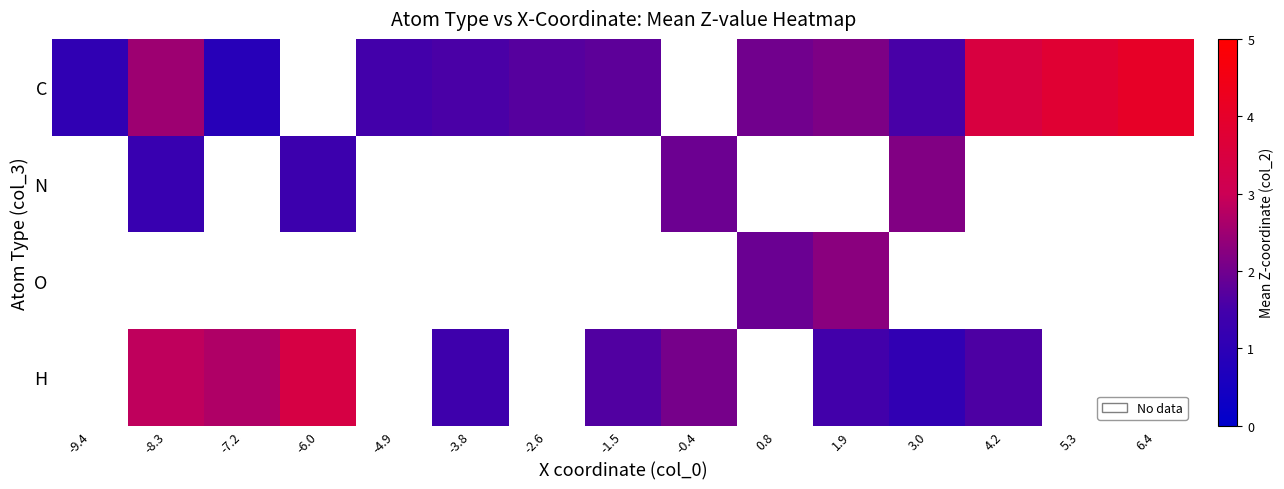

Count the number of categories in the chart.

15